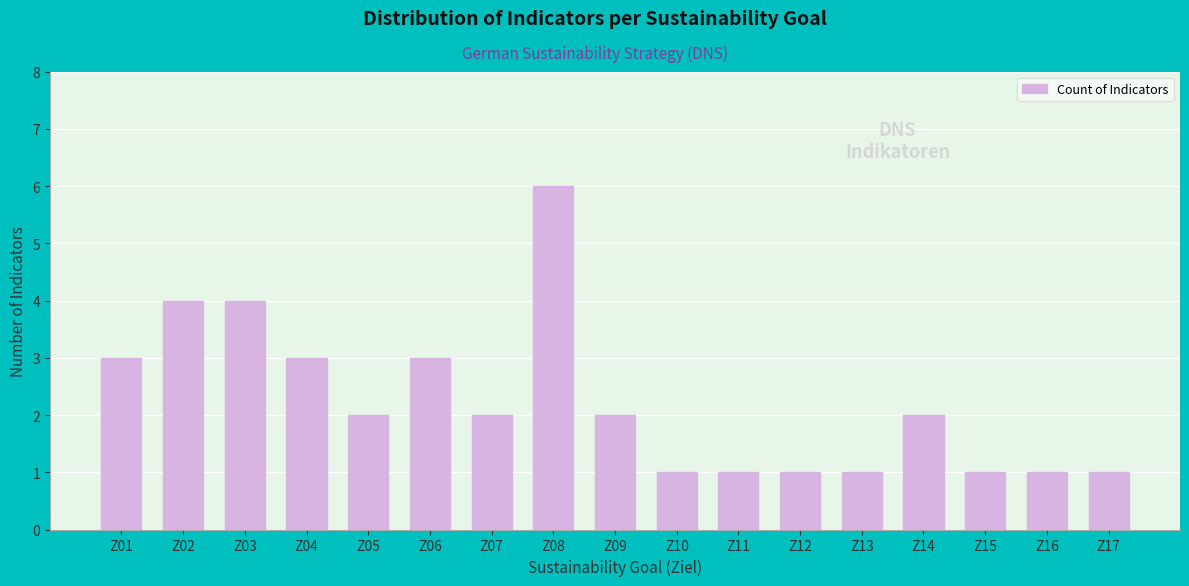

Reading right to left, transcribe all the data shown in this chart.

Z17=1	Z16=1	Z15=1	Z14=2	Z13=1	Z12=1	Z11=1	Z10=1	Z09=2	Z08=6	Z07=2	Z06=3	Z05=2	Z04=3	Z03=4	Z02=4	Z01=3